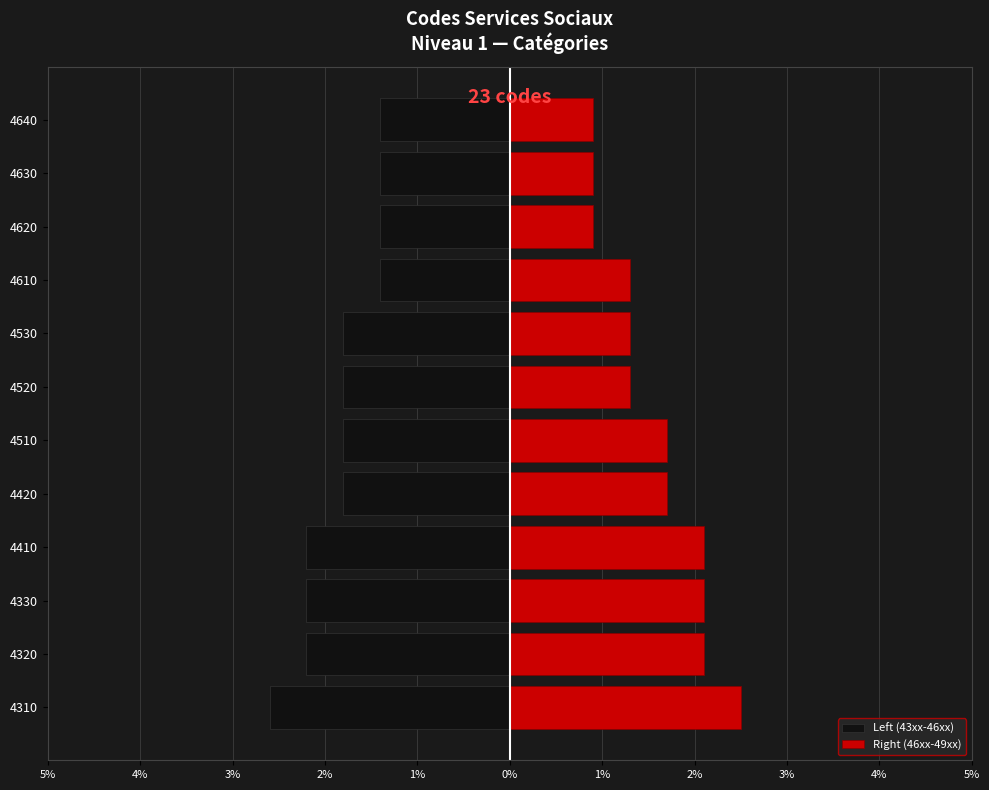

Which series changed the most between 4420 and 4530?

Right (46xx-49xx)